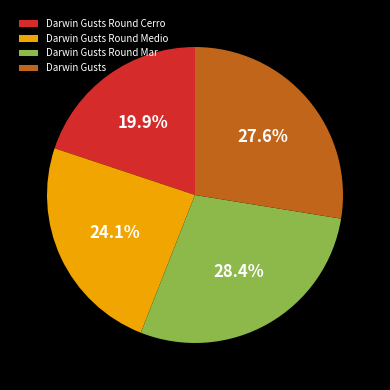

Between Darwin Gusts Round Medio and Darwin Gusts Round Cerro, which is larger?

Darwin Gusts Round Medio